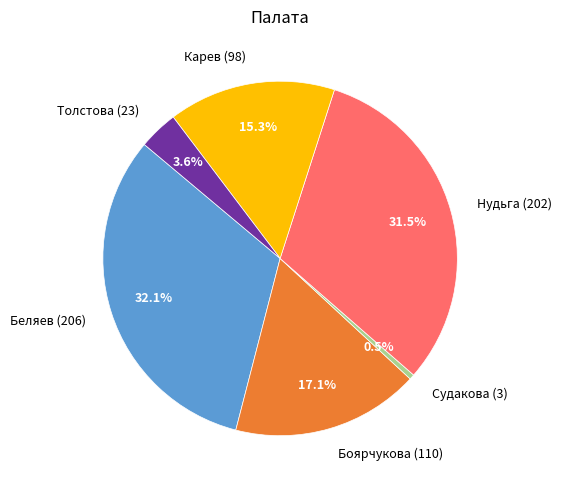

Approximately how many times larger is the value at Нудьга (202) compared to Толстова (23)?

8.8